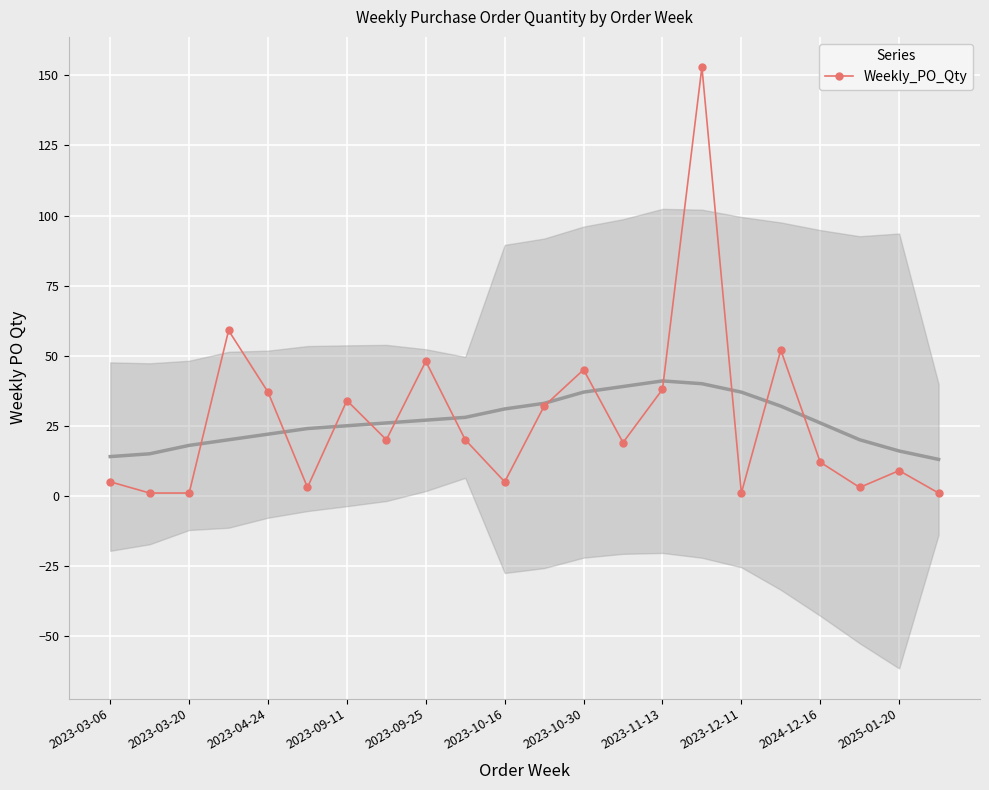

True or false: Weekly_PO_Qty has more than 2 interior local peaks.

True